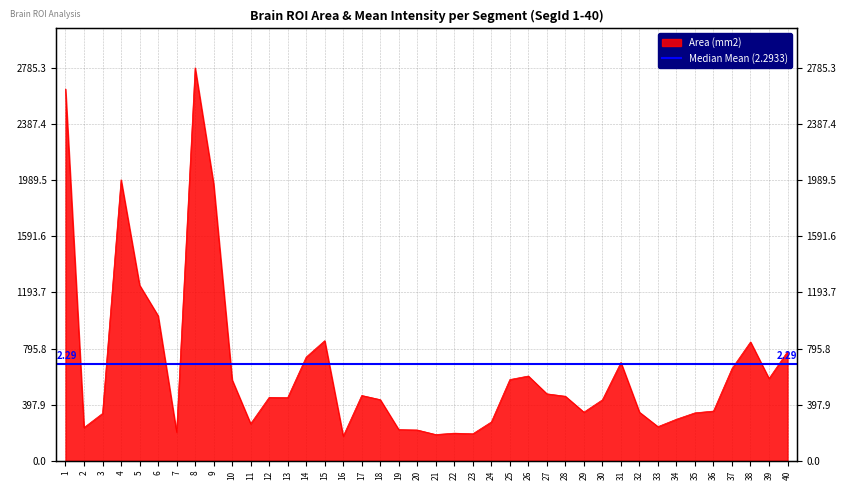

How many values are below 450?

20